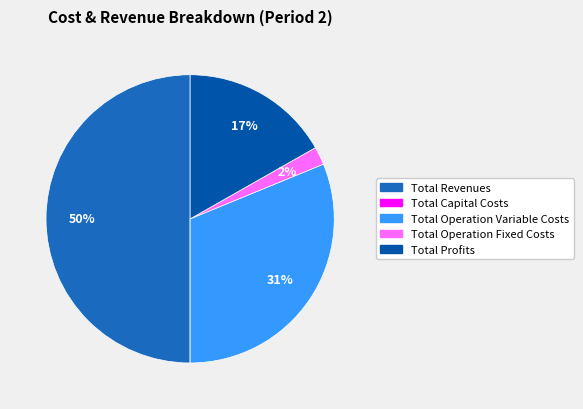

To the nearest percent, what is the average slice percentage?

20%